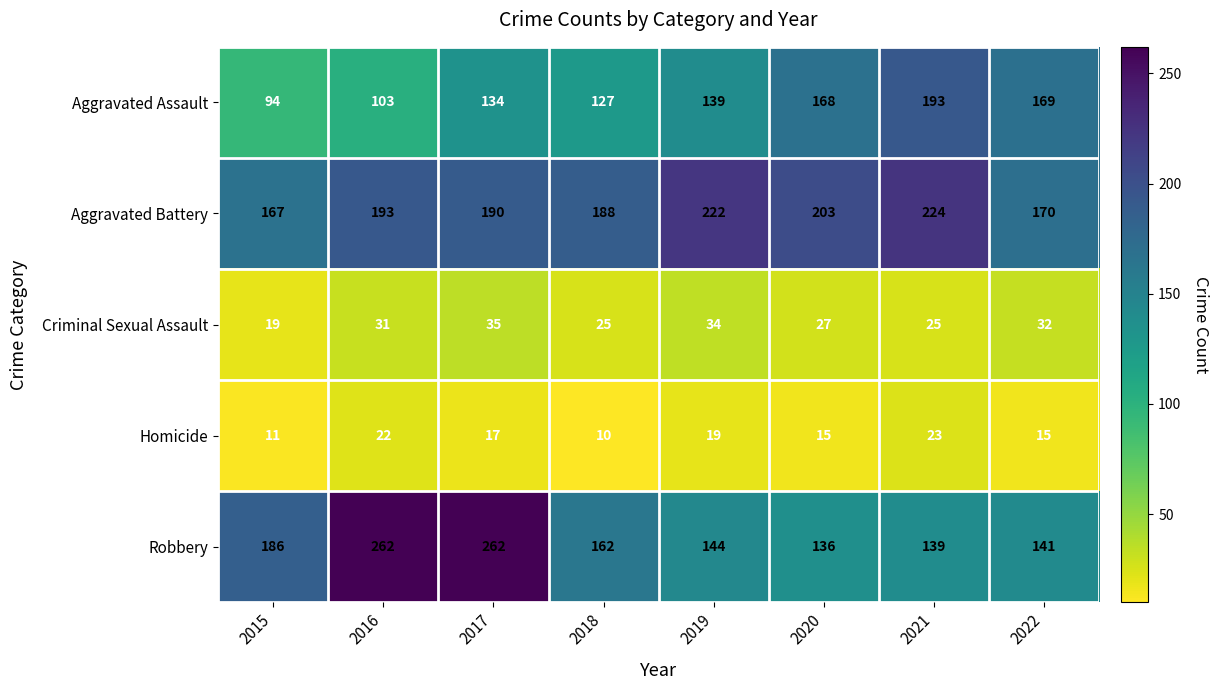

Which label corresponds to the smallest value in the chart?

2018